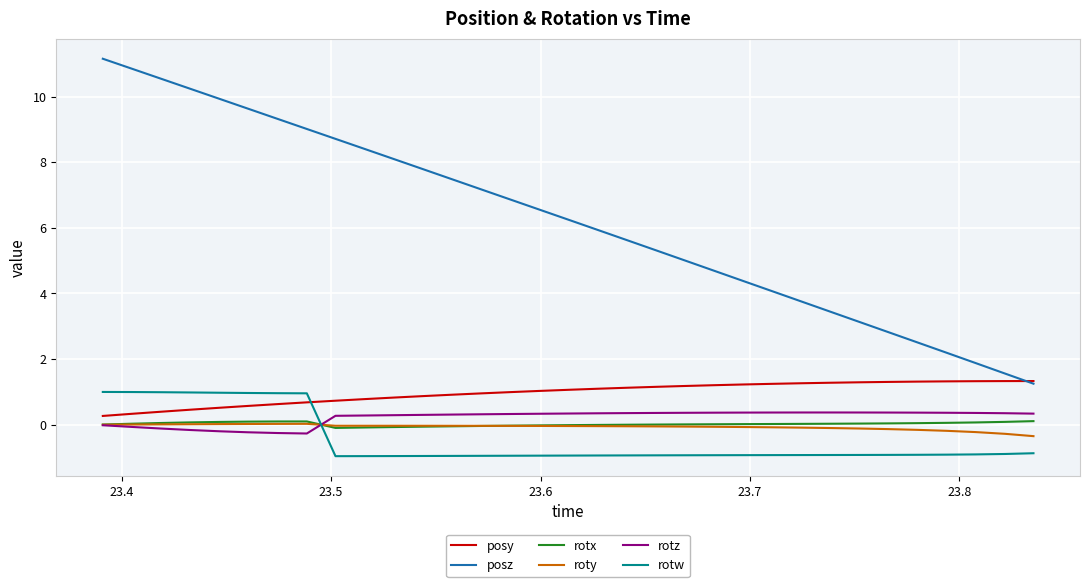

Which series has the widest spread of values?

posz